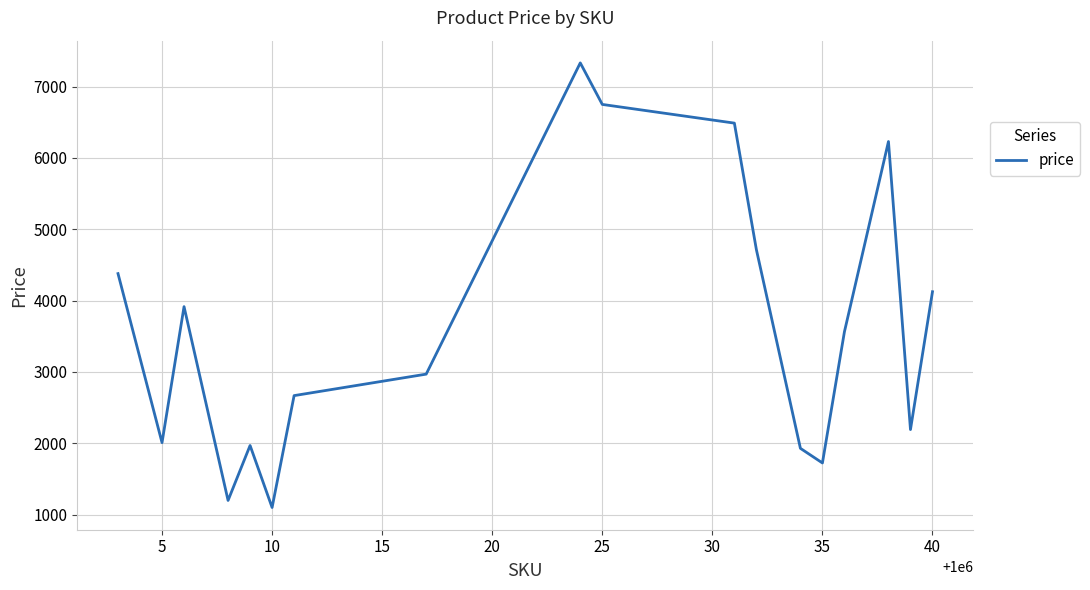

What is the maximum value shown in the chart?

7332